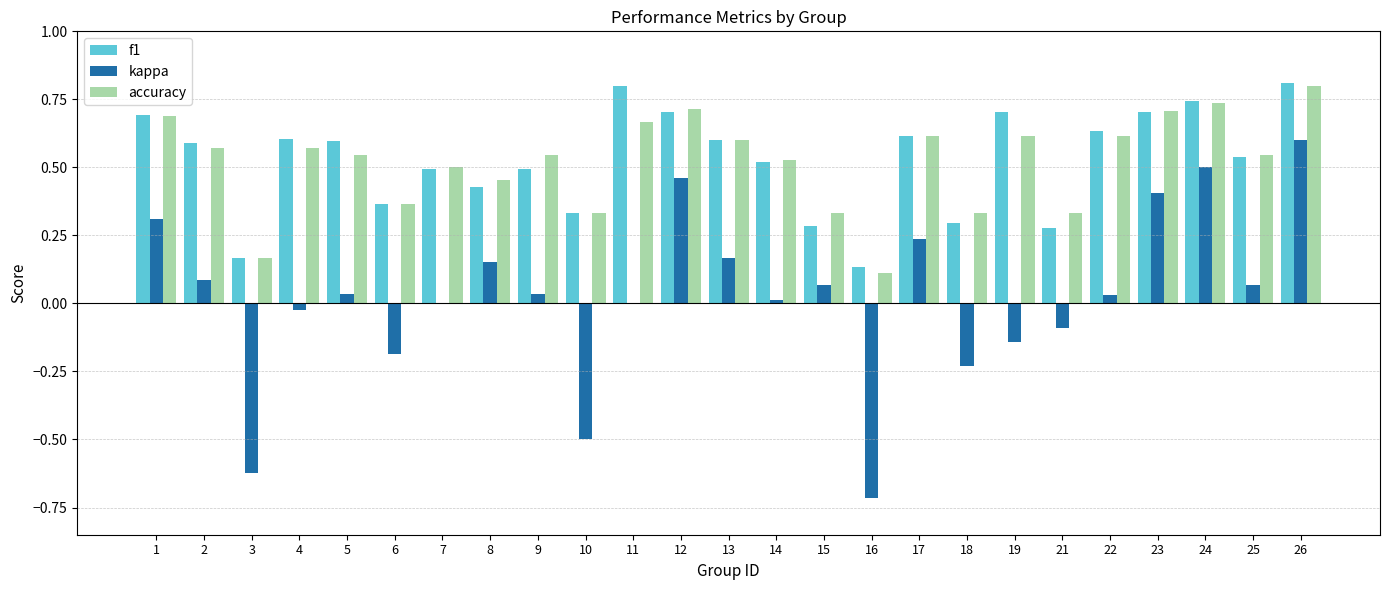

Are the bars horizontal?

No